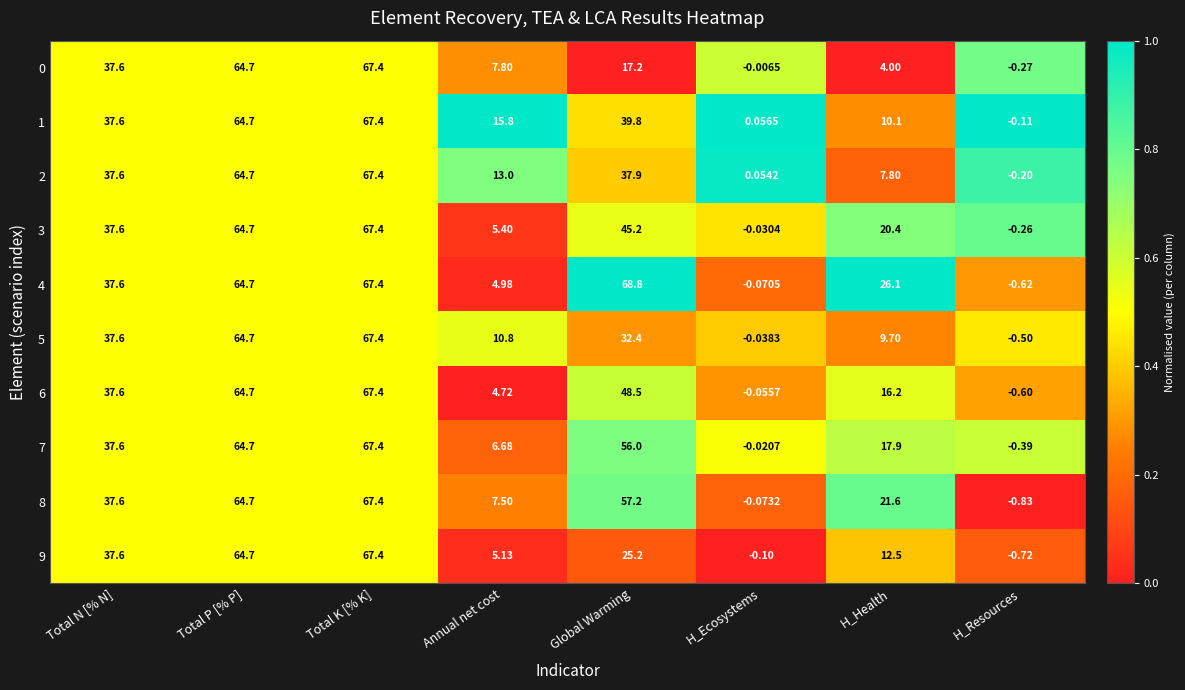

At which category does the chart reach its minimum across all series?

H_Resources